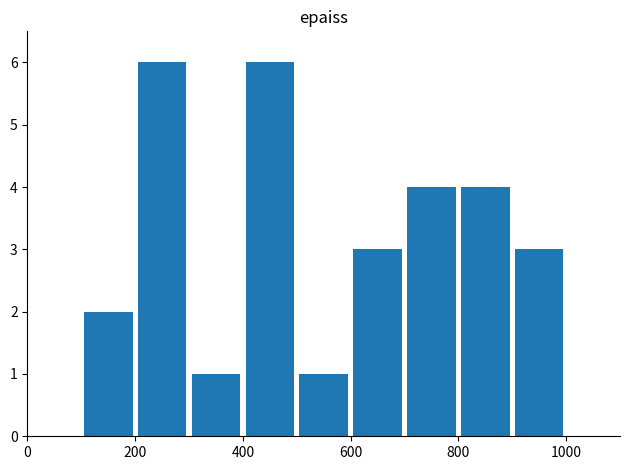

What is the greatest value displayed?

6